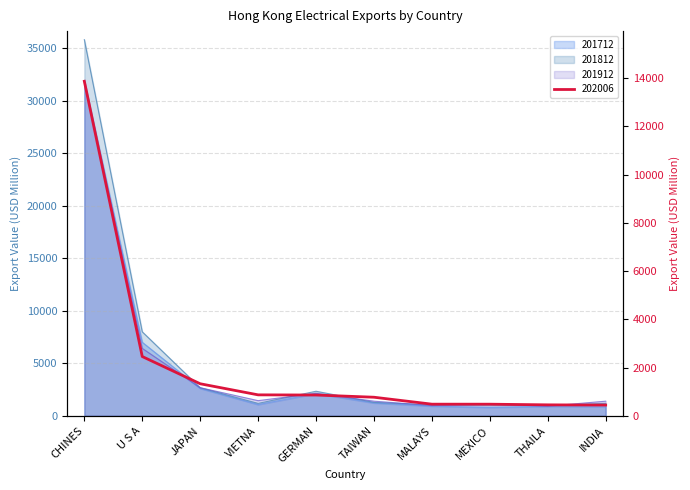

What is the label of the 3rd point from the right?

MEXICO